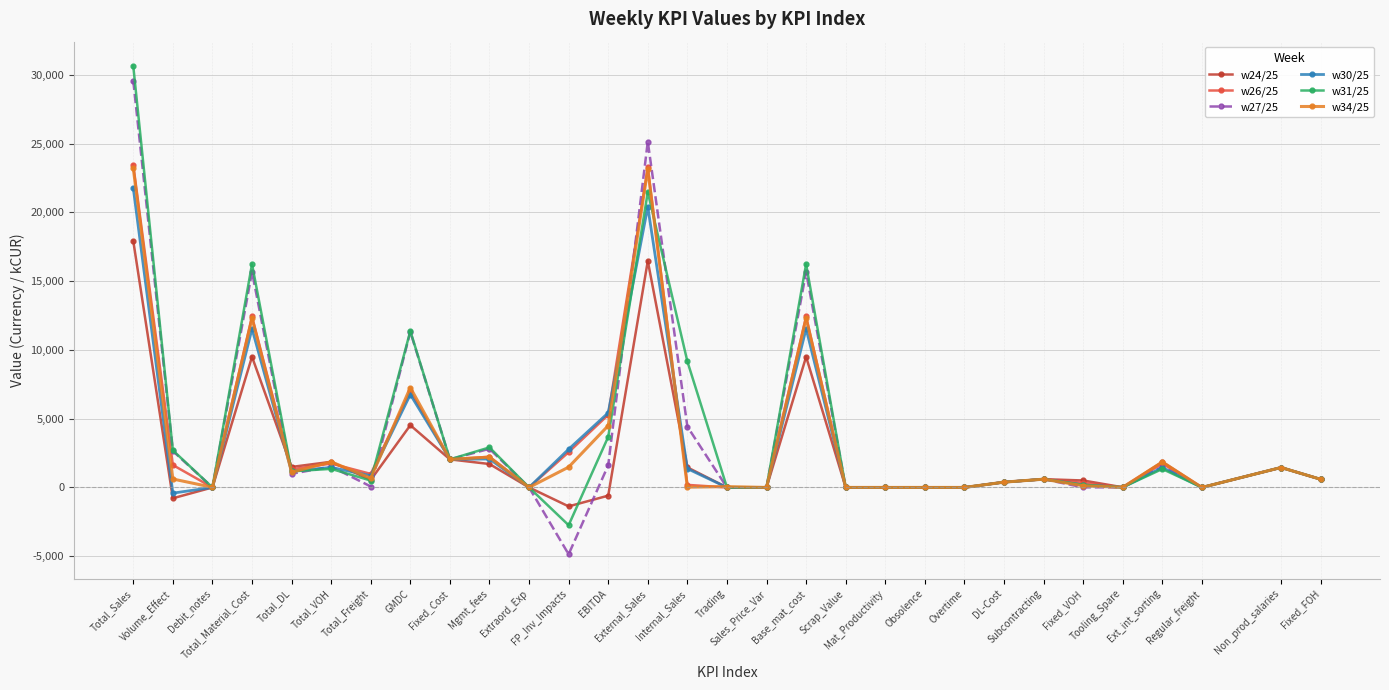

True or false: w34/25 has more than 2 points higher than both neighbors.

True